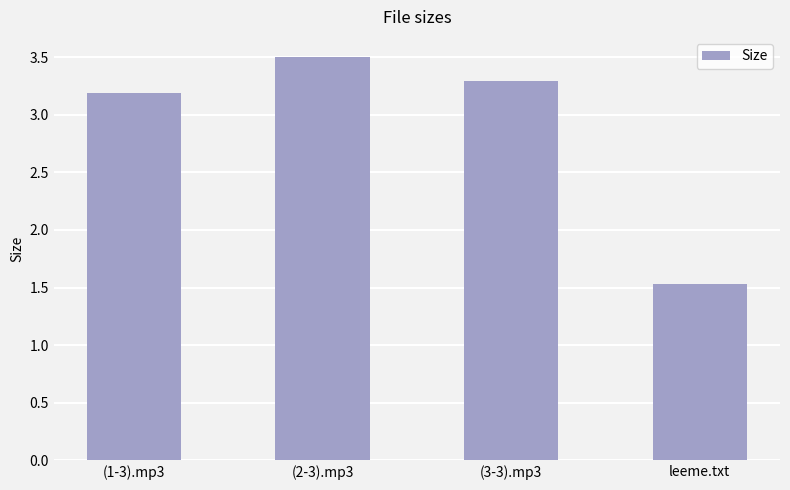

Reading left to right, extract all data points from this chart.

3.2	3.5	3.3	1.5